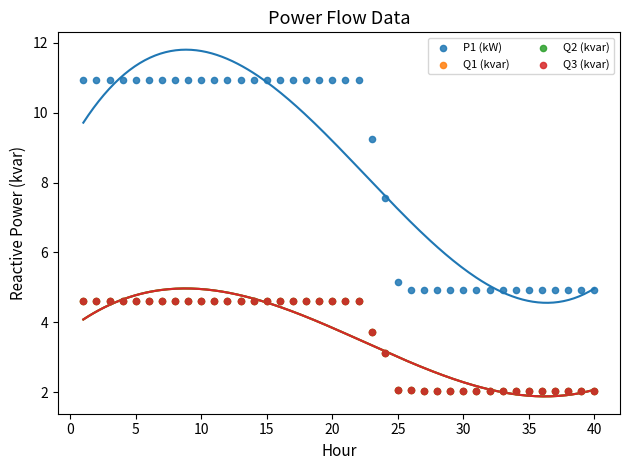

Which series reaches the maximum Y coordinate?

P1 (kW)